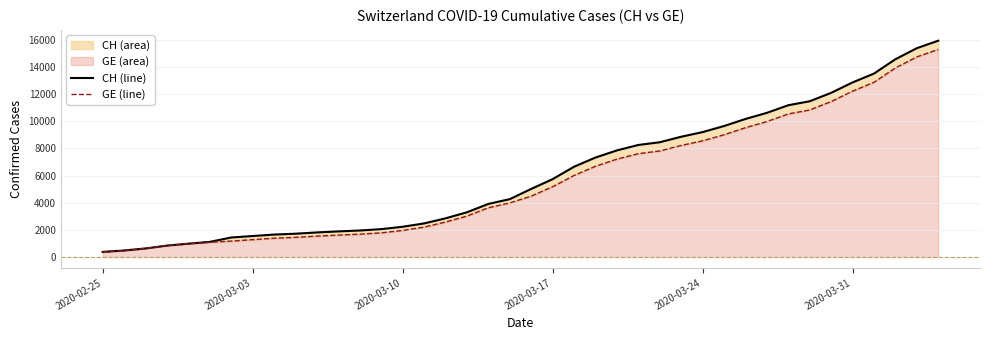

The value of CH (line) at 15 is 3218. True or false?

False